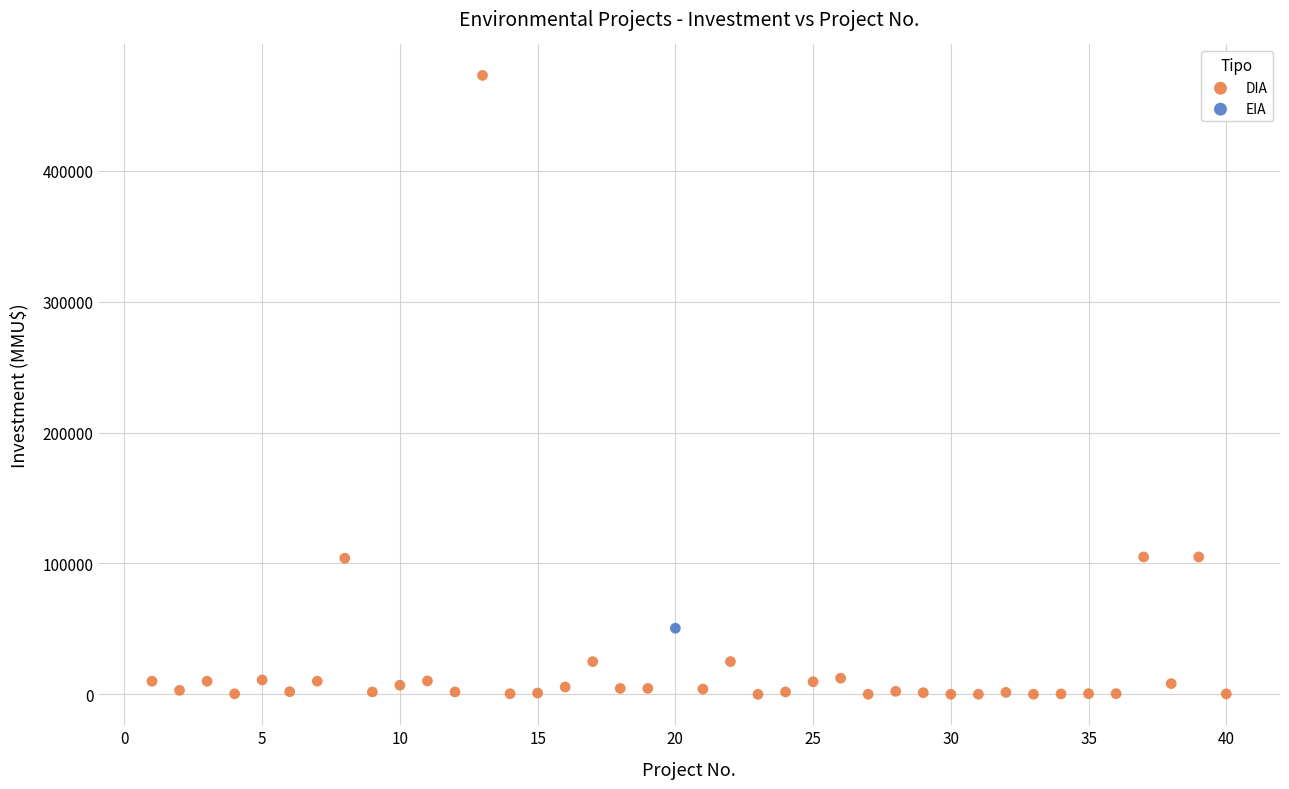

What are all the series names shown in the legend?

DIA, EIA